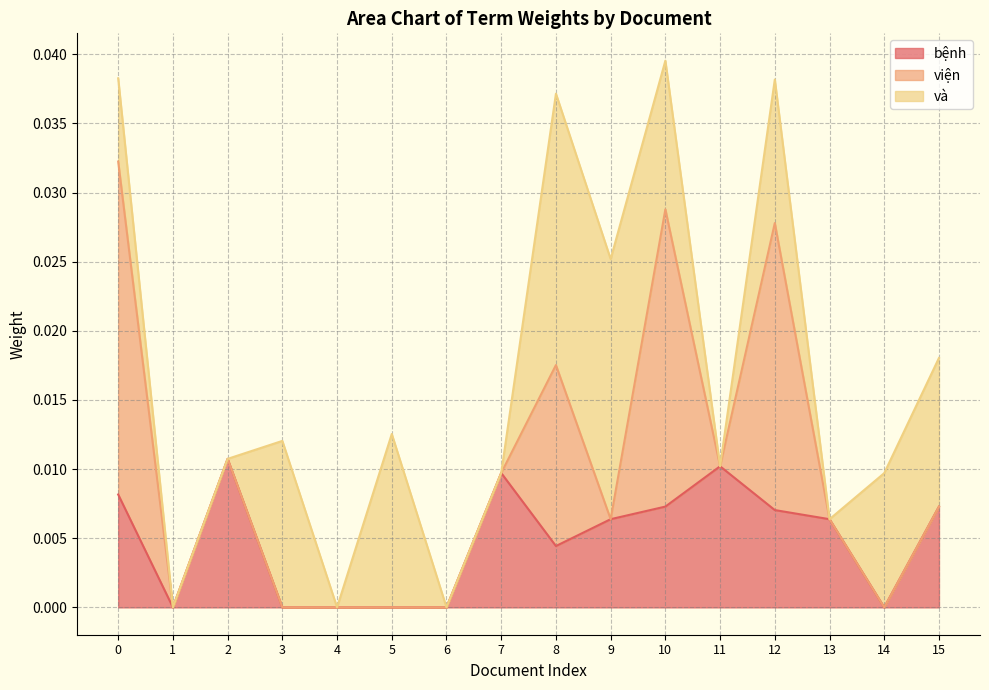

What are all the series names shown in the legend?

bệnh, viện, và